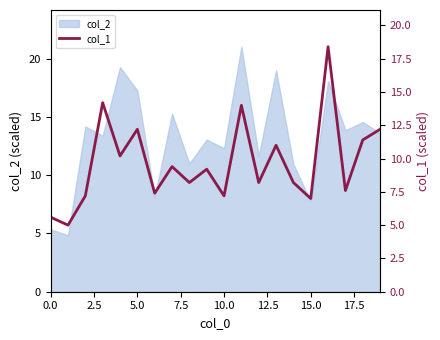

The col_2 series shows 17.3 at 5.0. True or false?

True